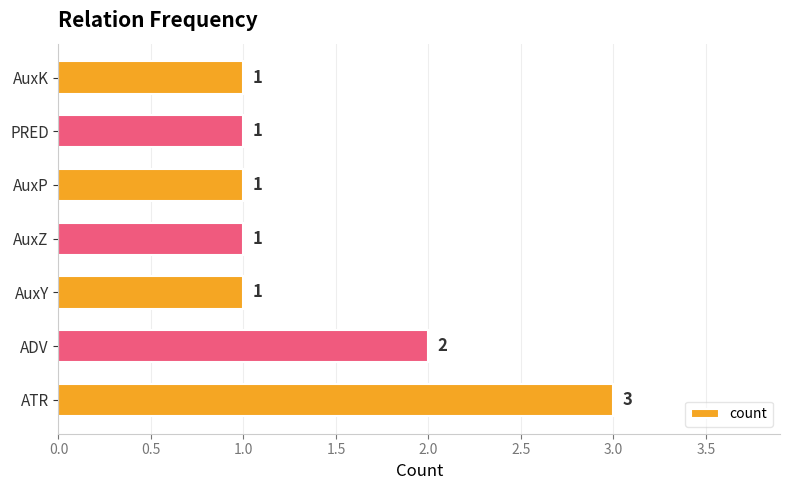

Count the values in the range 1 to 2.

6